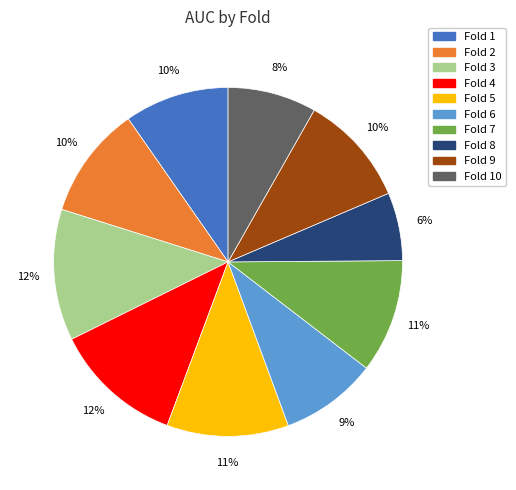

To the nearest percent, what is the difference between the largest and smallest slice percentages?

6%